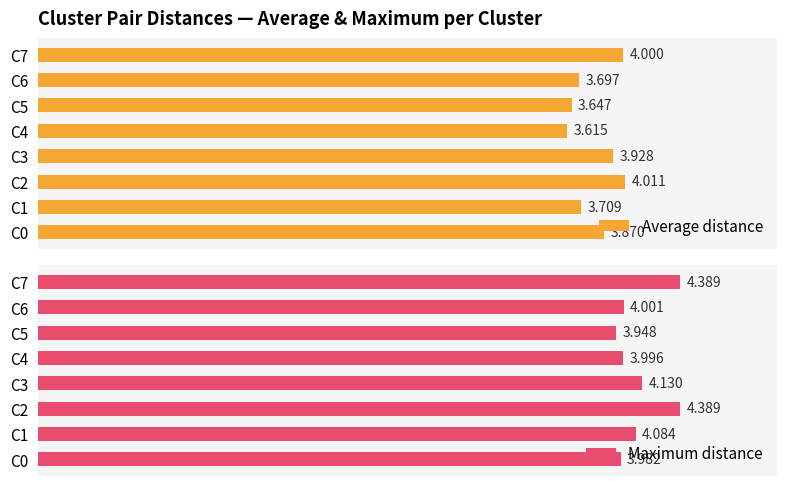

How many groups of bars are there?

8